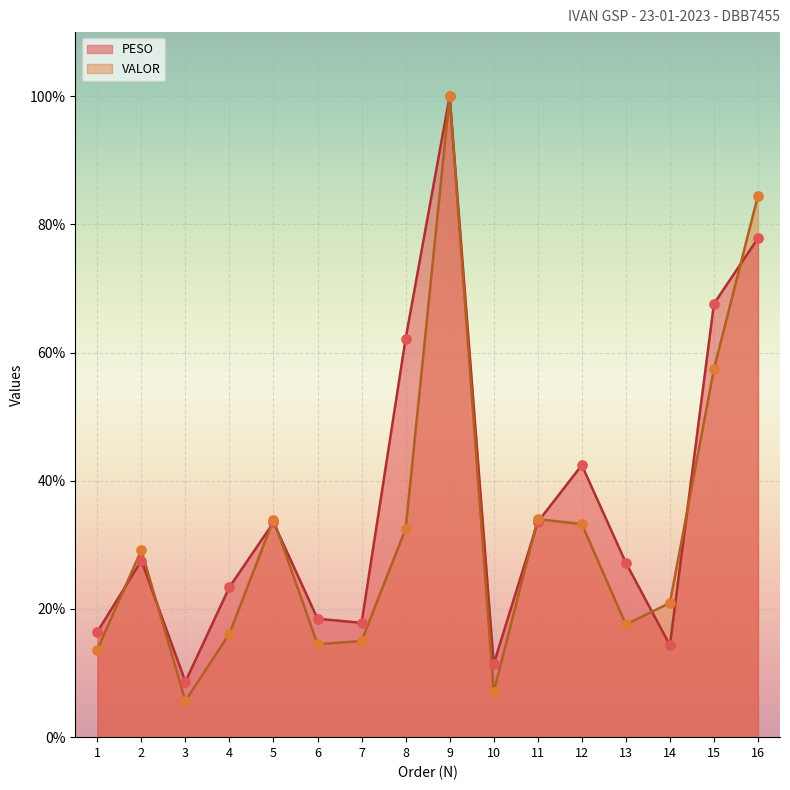

Which series has the largest total across all categories?

PESO